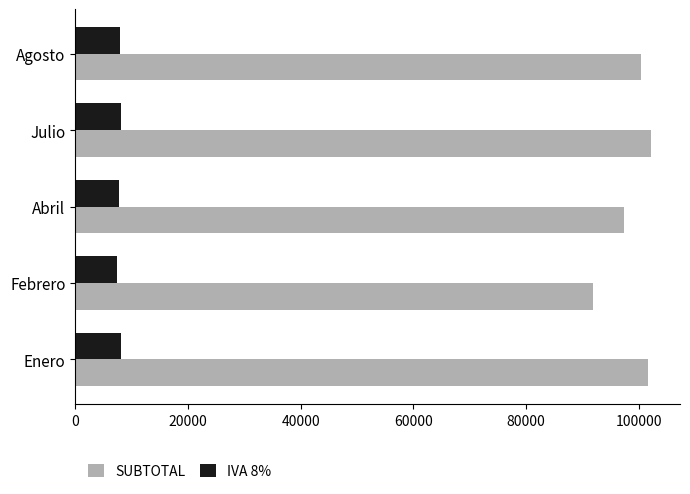

List the series in order of their overall mean, highest first.

SUBTOTAL, IVA 8%